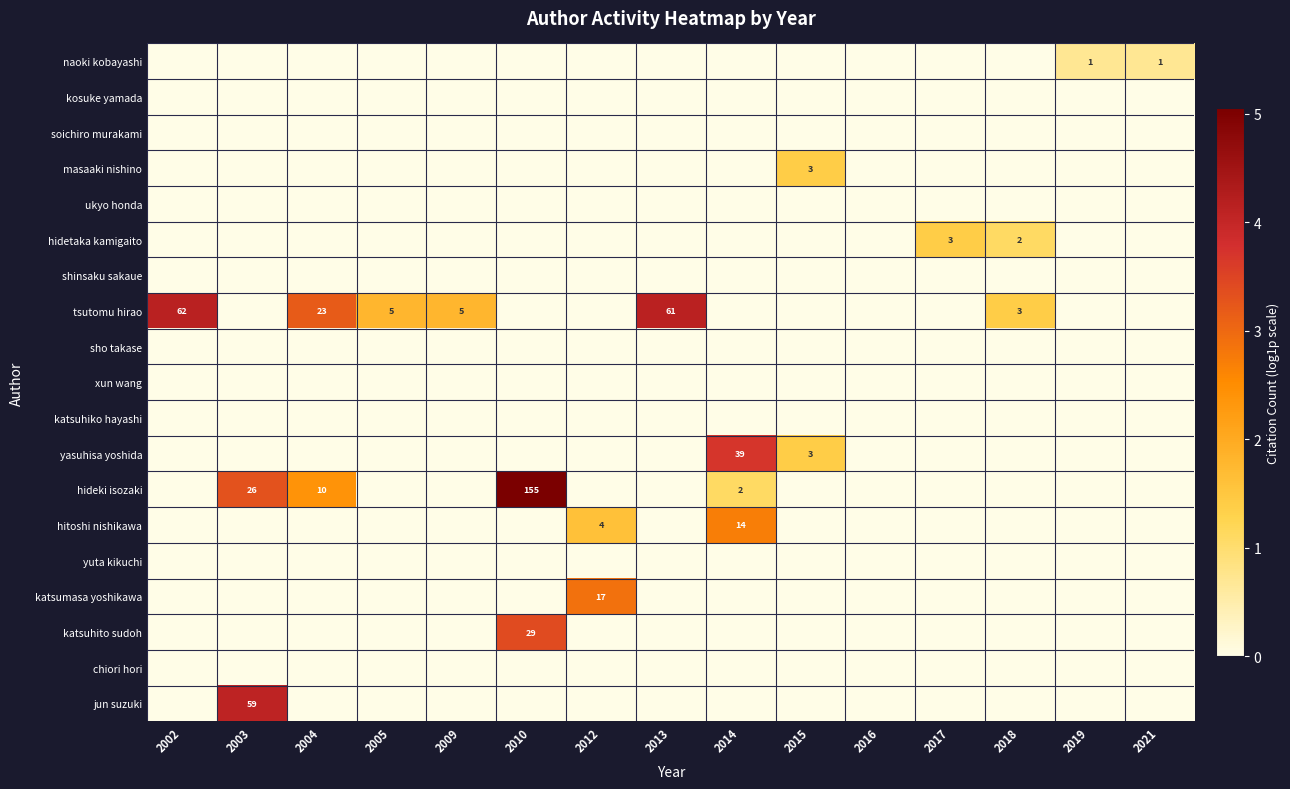

The value of hitoshi nishikawa at 2014 is 14. True or false?

True